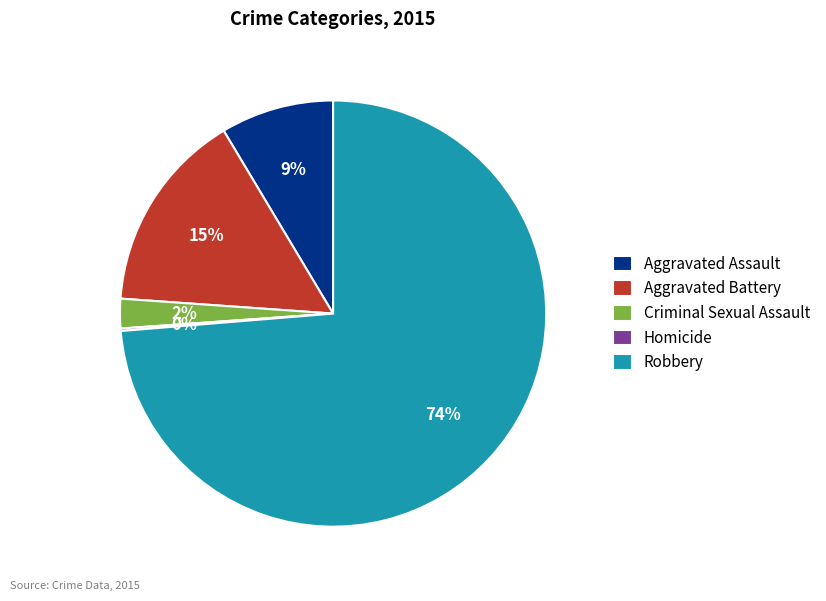

Which has a higher value, Aggravated Assault or Aggravated Battery?

Aggravated Battery